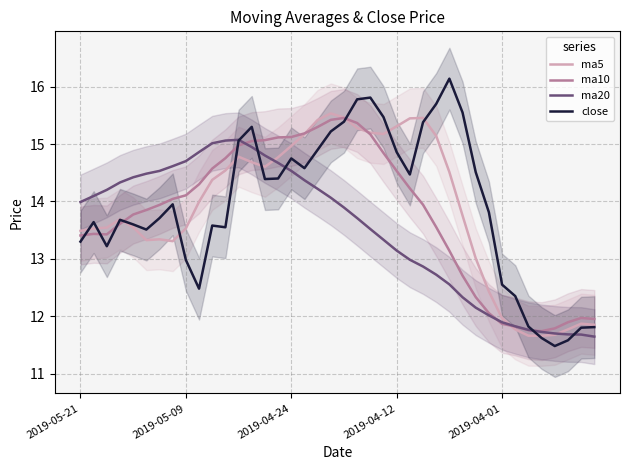

Which series changed the most between 10 and 30?

ma20